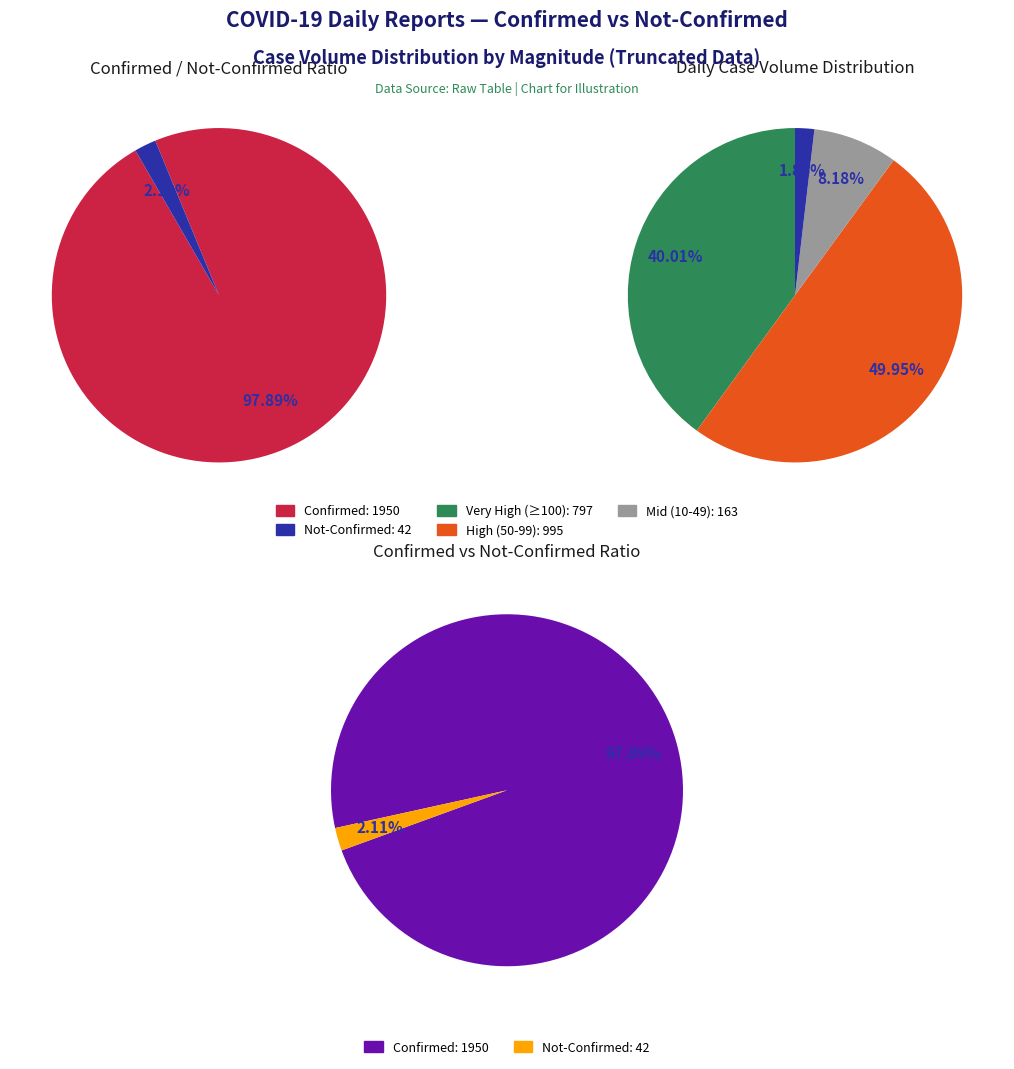

True or false: 4 accounts for 0% of the total.

True